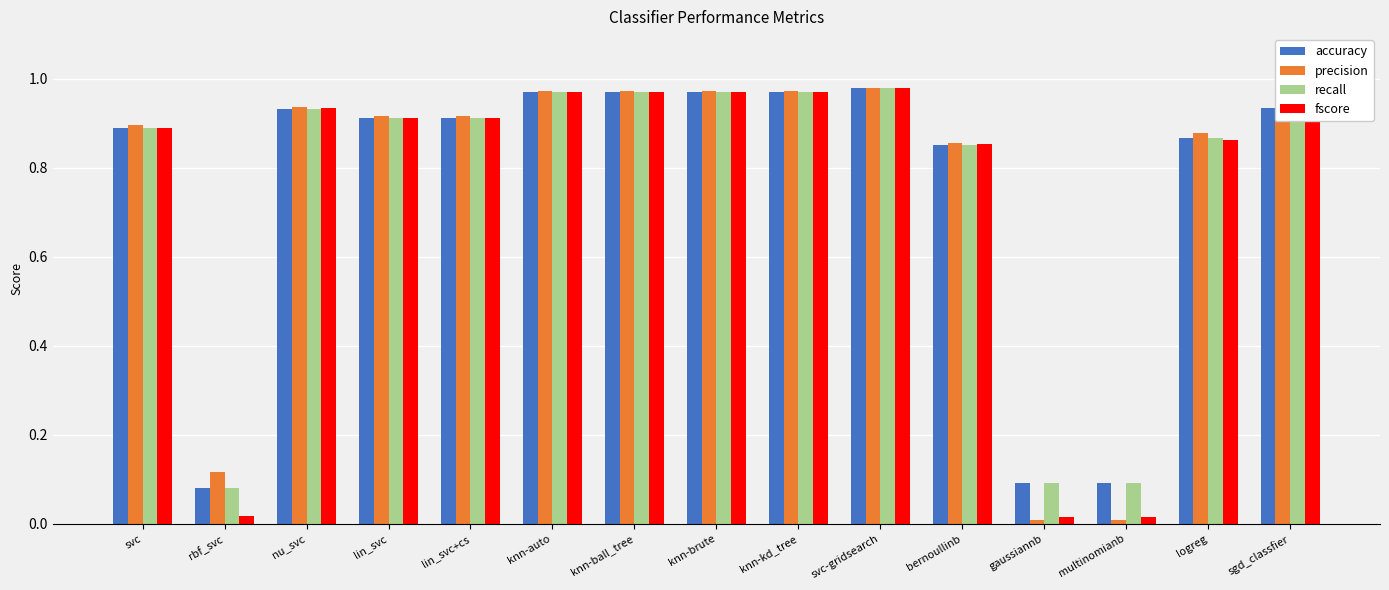

Which series has the largest range (max minus min)?

precision